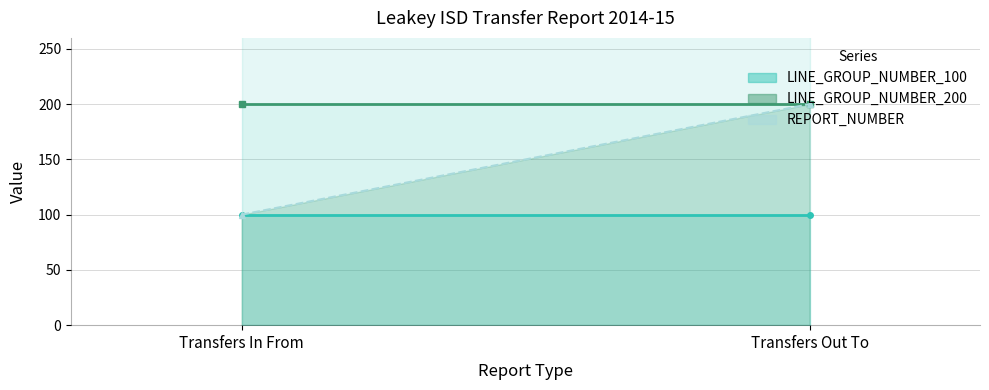

What is the difference between the highest and lowest values at Transfers In From?

100